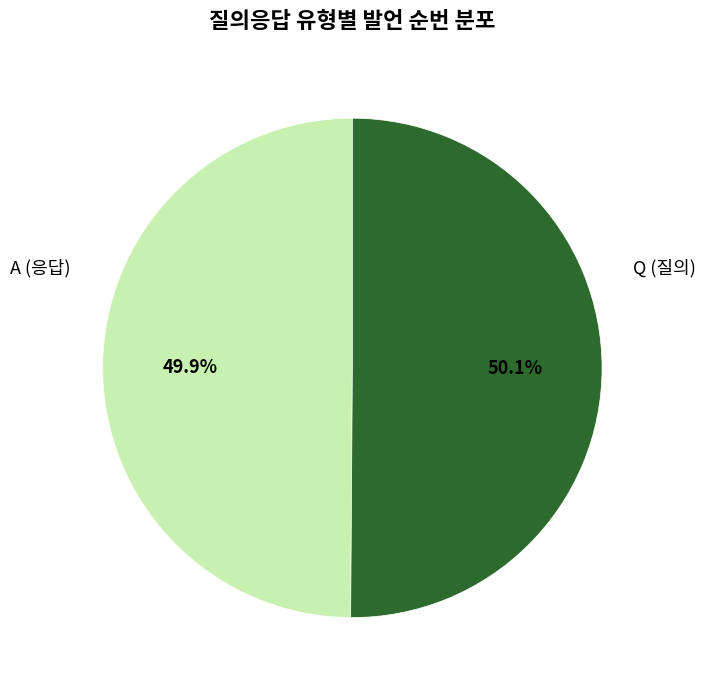

How many segments does this pie chart have?

2